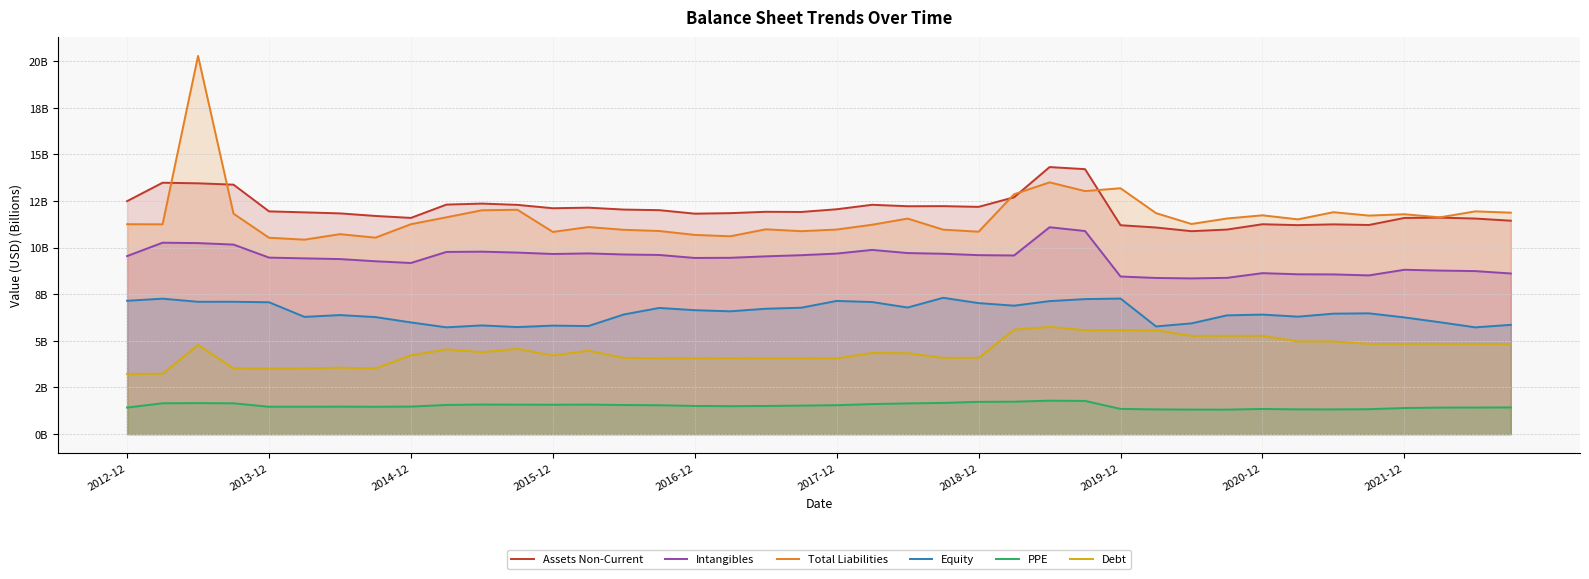

What is the total value across all series at 13?

44.8